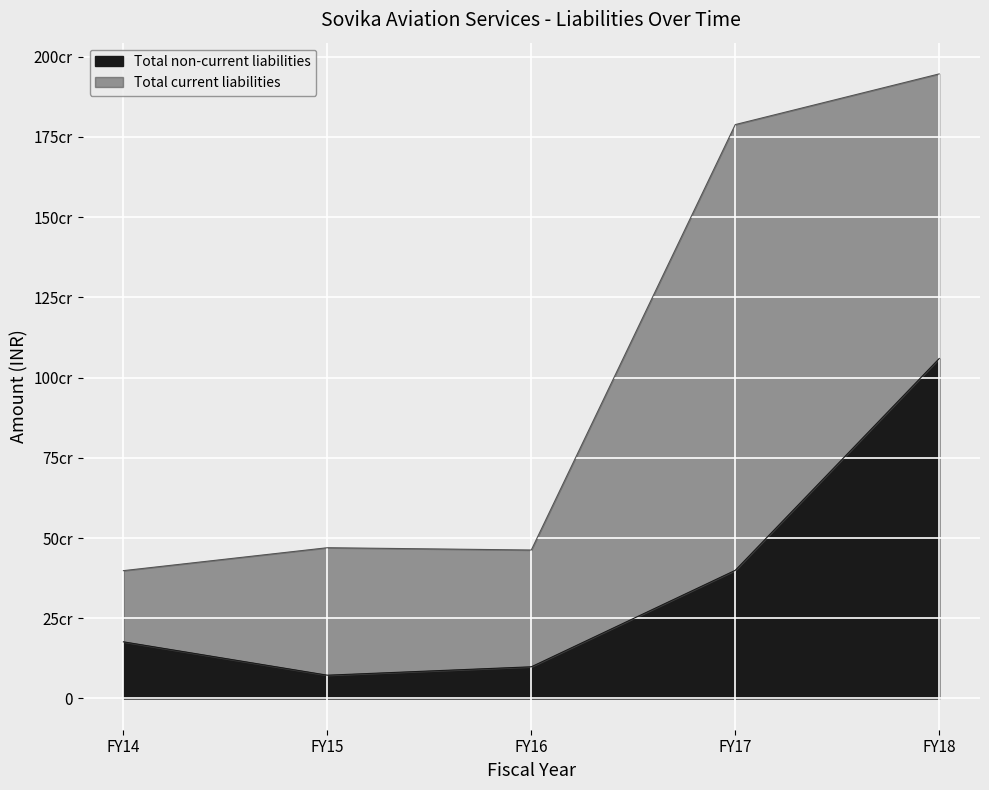

What is the greatest value displayed?

1059491891